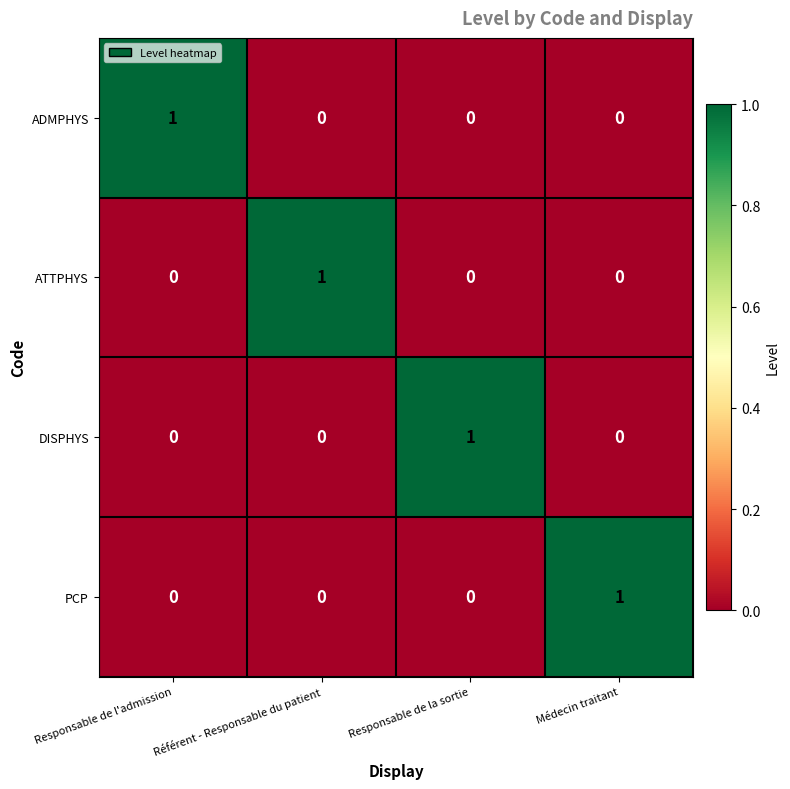

Count the PCP values in the range 0 to 1.

4